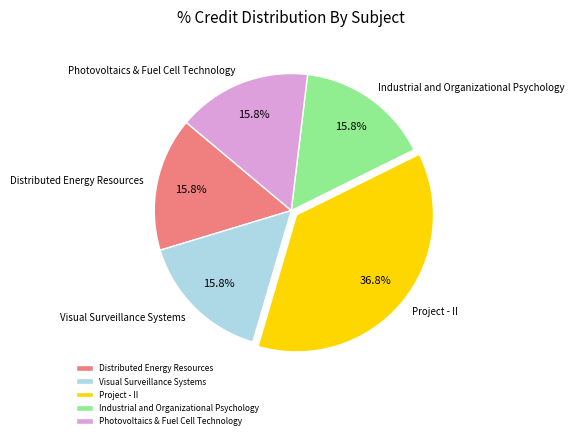

Count the number of slices in the pie.

5